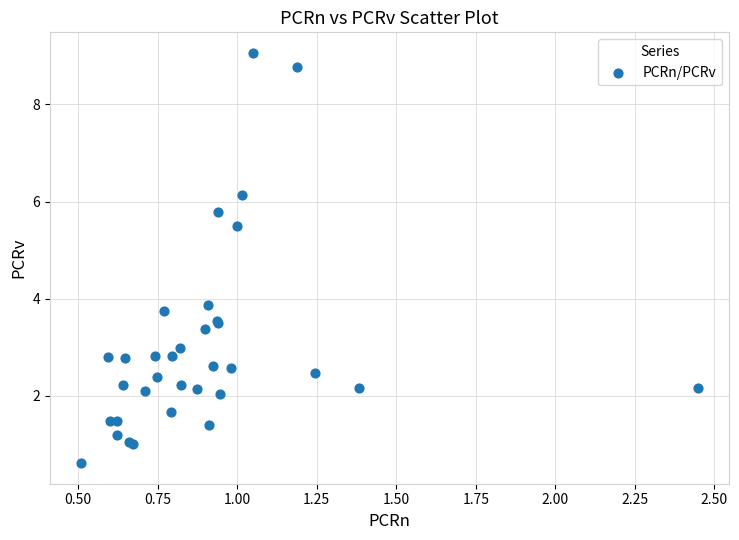

What Y value in the scatter plot is closest to 4?

3.9